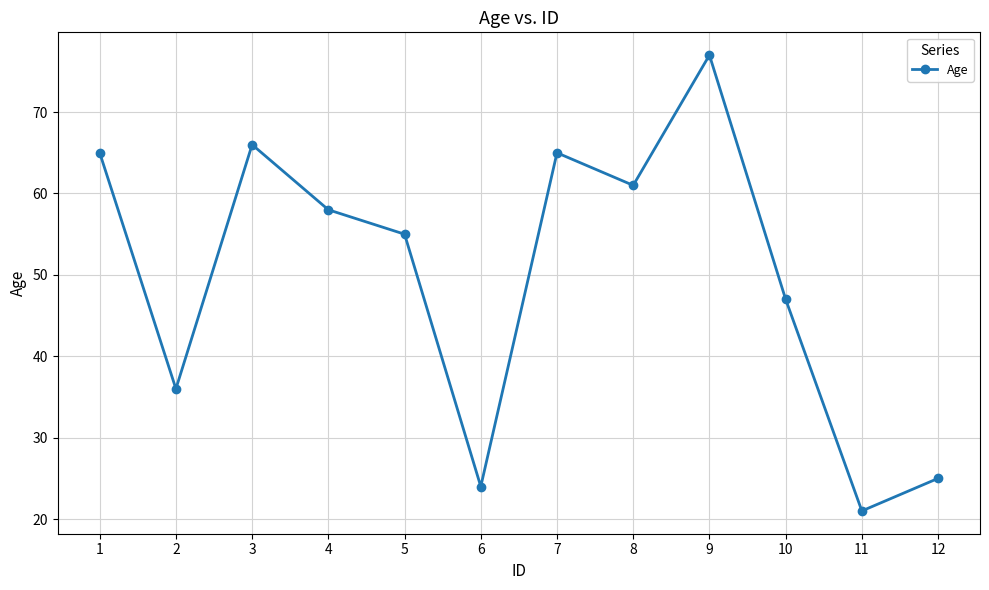

Where is the data nearest to the value 49?

10